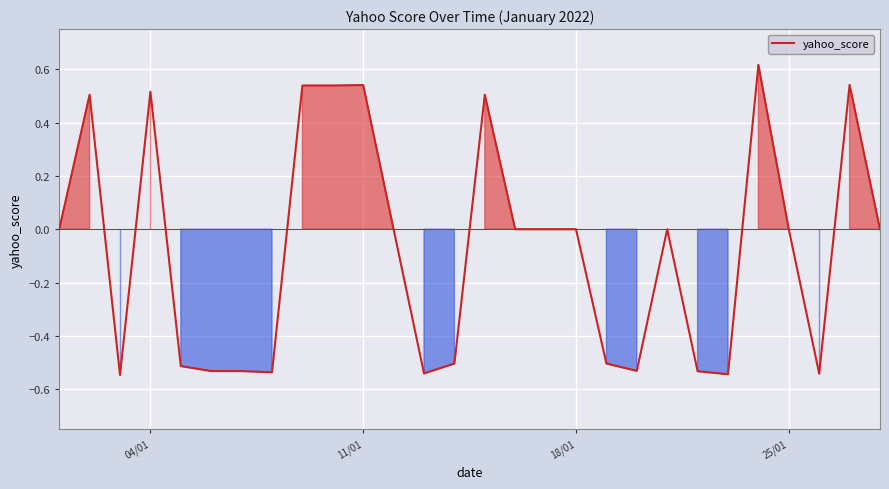

How many lines are shown in the chart?

1